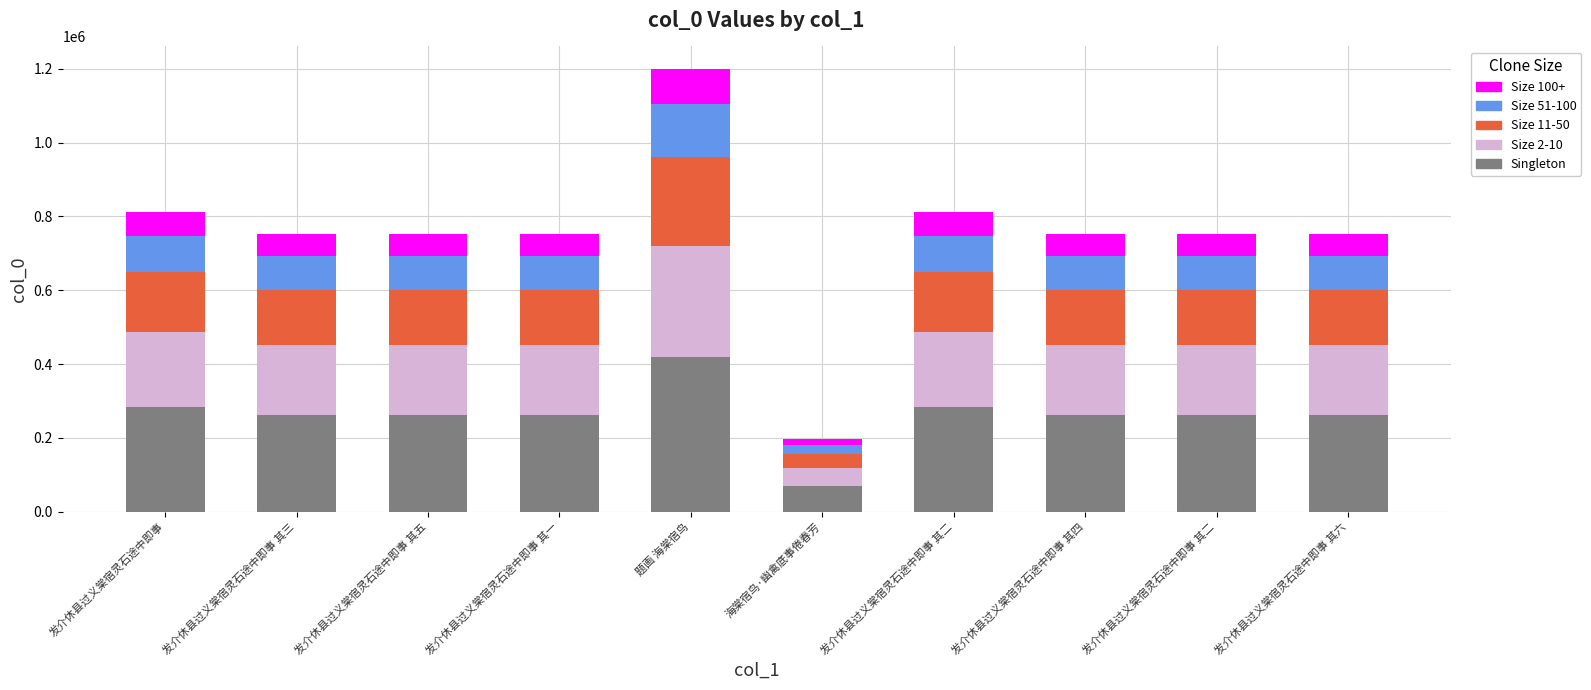

The value of Size 11-50 at 发介休县过义棠宿灵石途中即事 其六 is 150352. True or false?

True